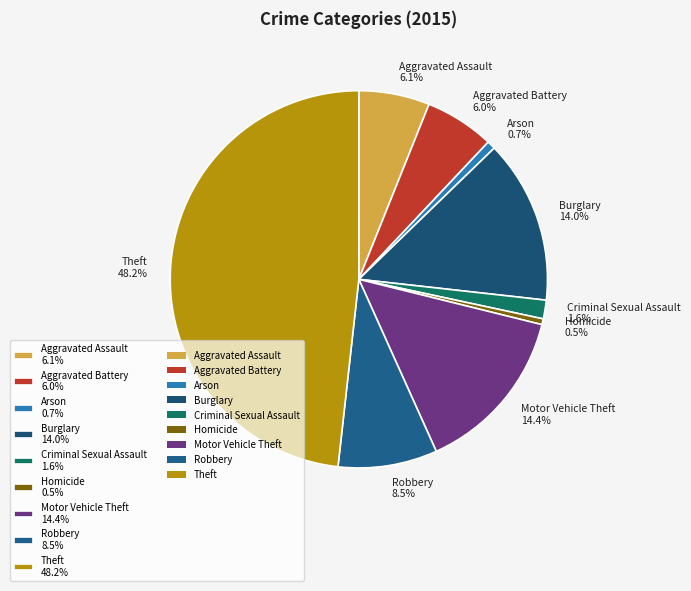

Between Arson 0.7% and Criminal Sexual Assault 1.6%, which is larger?

Criminal Sexual Assault 1.6%